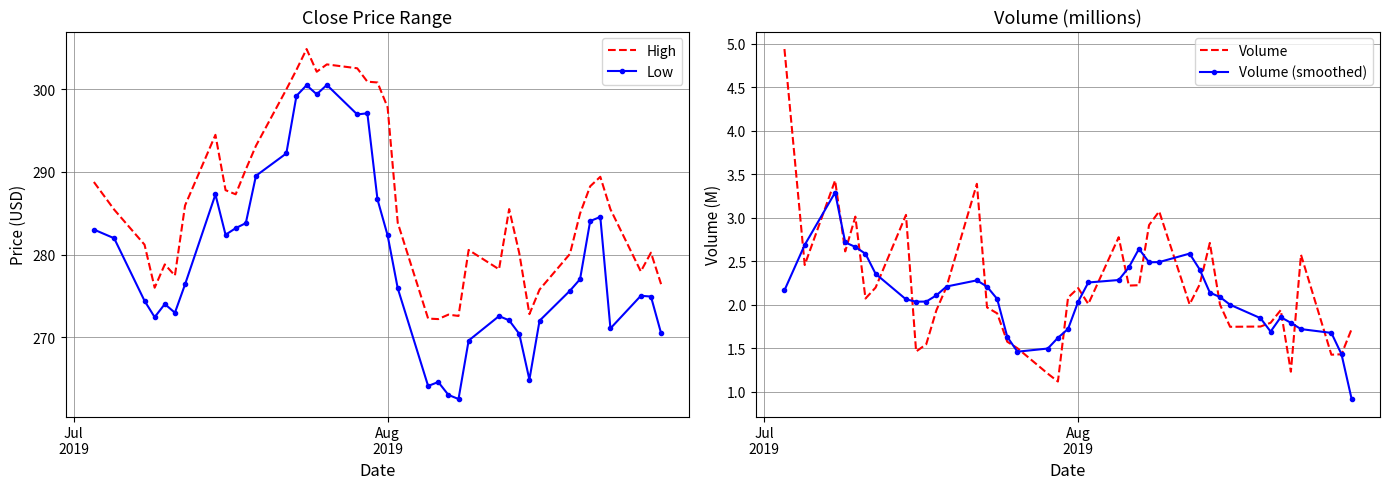

What is the highest value of the High series?

304.9